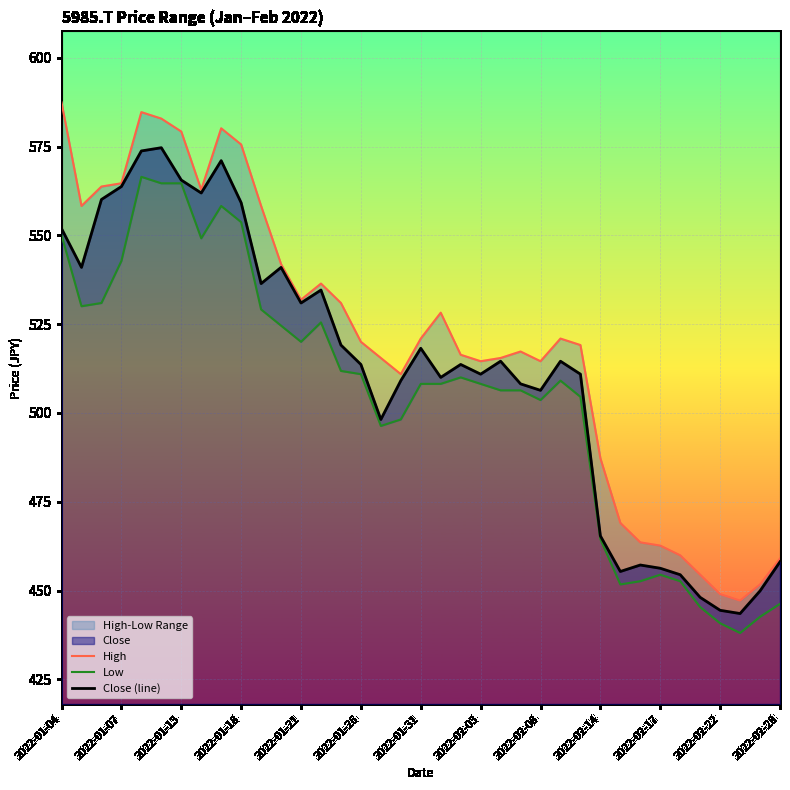

Is it true that Close (line) equals 819.7 at 2022-01-31?

False